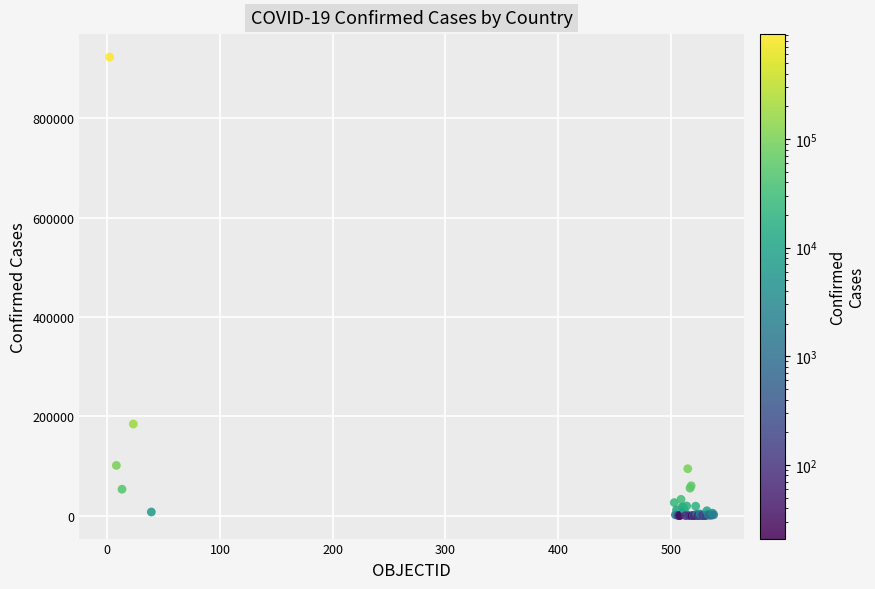

What Y value in the scatter plot is closest to 461605?

184449